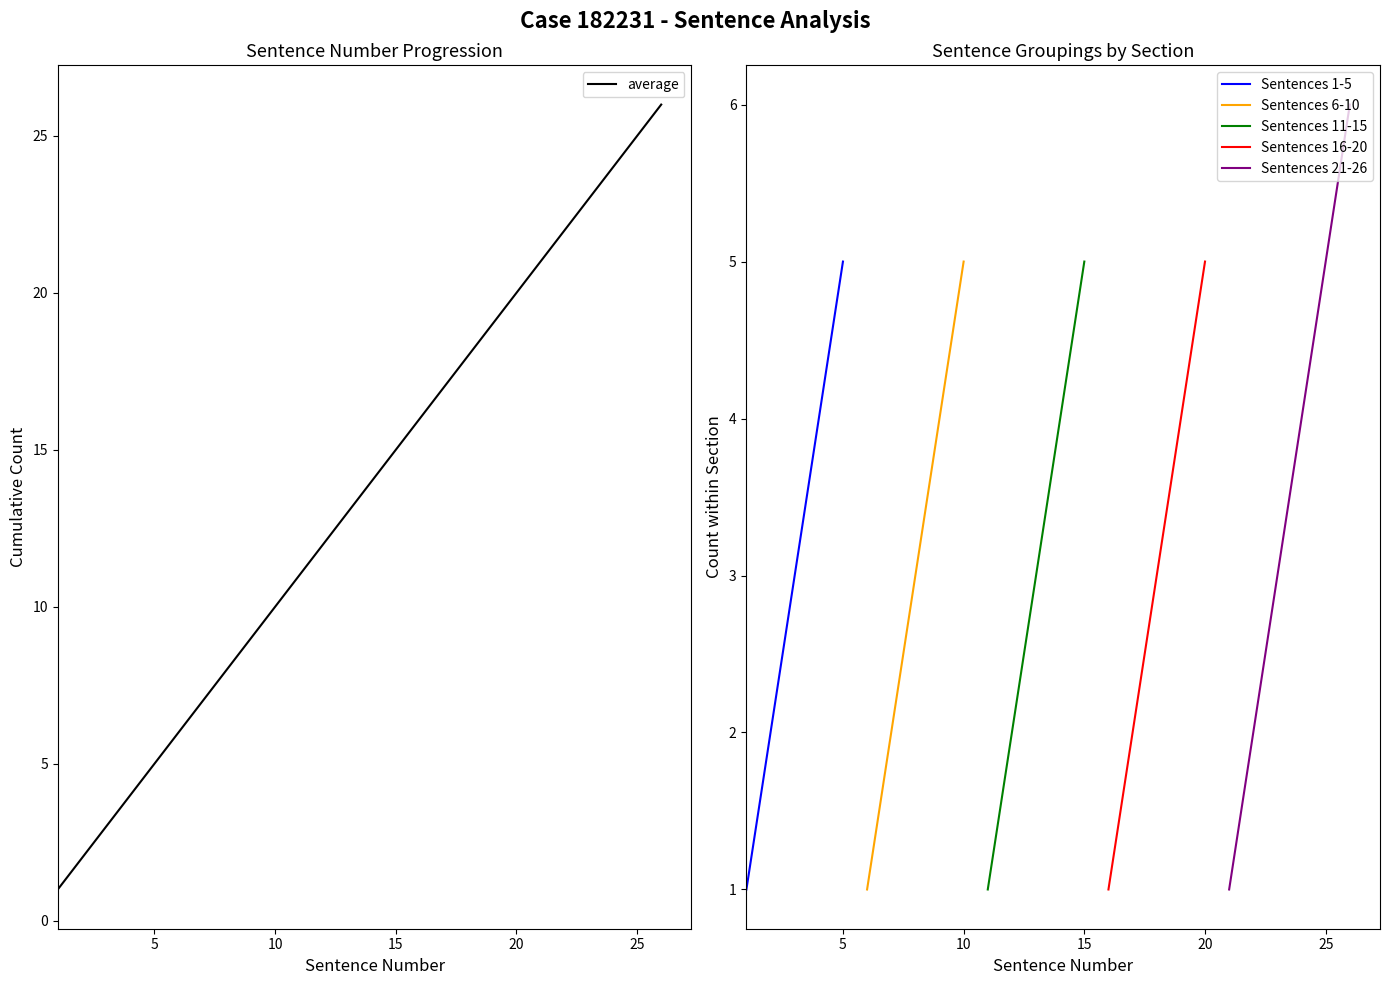

Rank the categories by value from highest to lowest.

26, 25, 24, 23, 22, 21, 20, 19, 18, 17, 16, 15, 14, 13, 12, 11, 10, 9, 8, 7, 6, 5, 4, 3, 2, 1